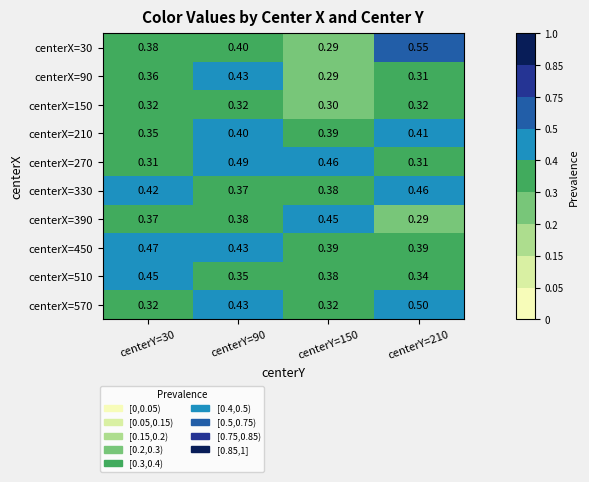

Which series changed the most between centerY=150 and centerY=210?

centerX=30